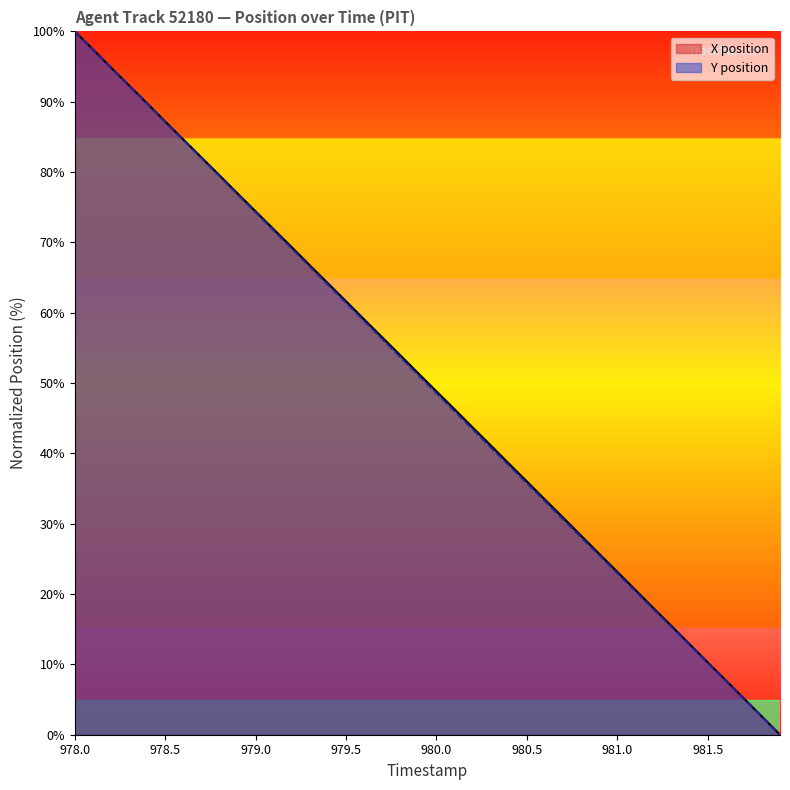

What are all the series names shown in the legend?

X position, Y position